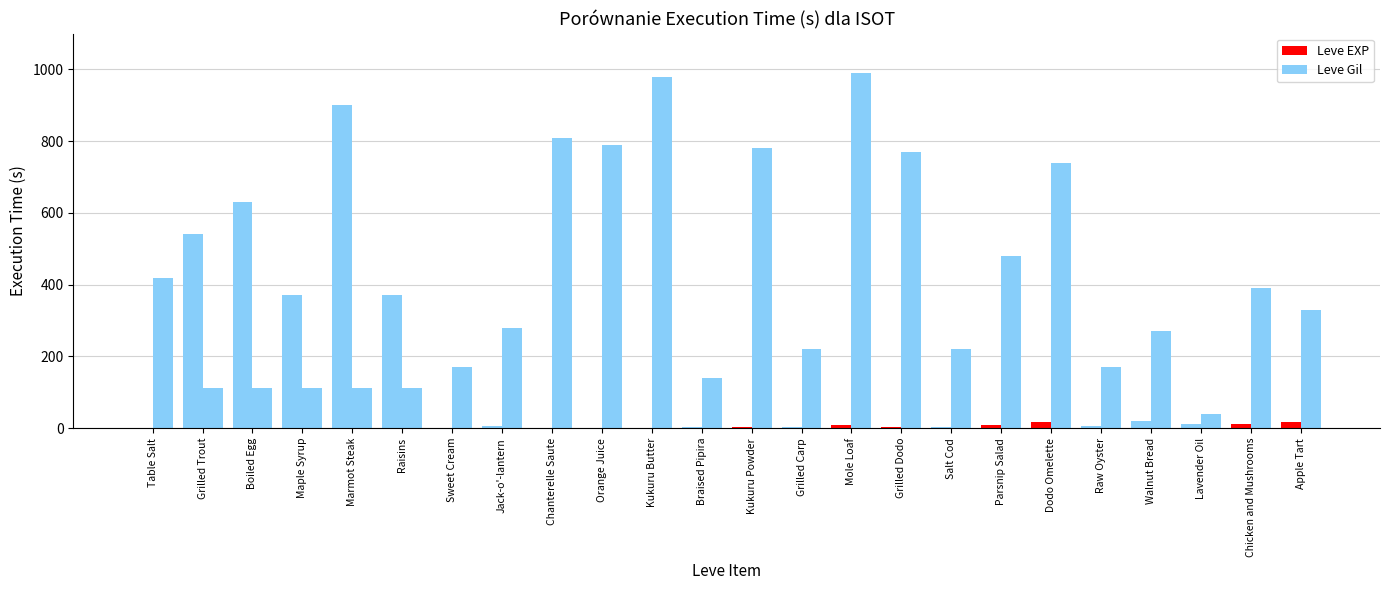

List the series in order of their overall mean, lowest first.

Leve EXP, Leve Gil